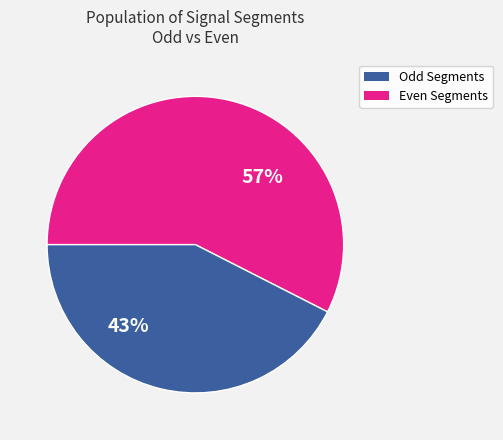

Does any single category account for the majority?

Yes